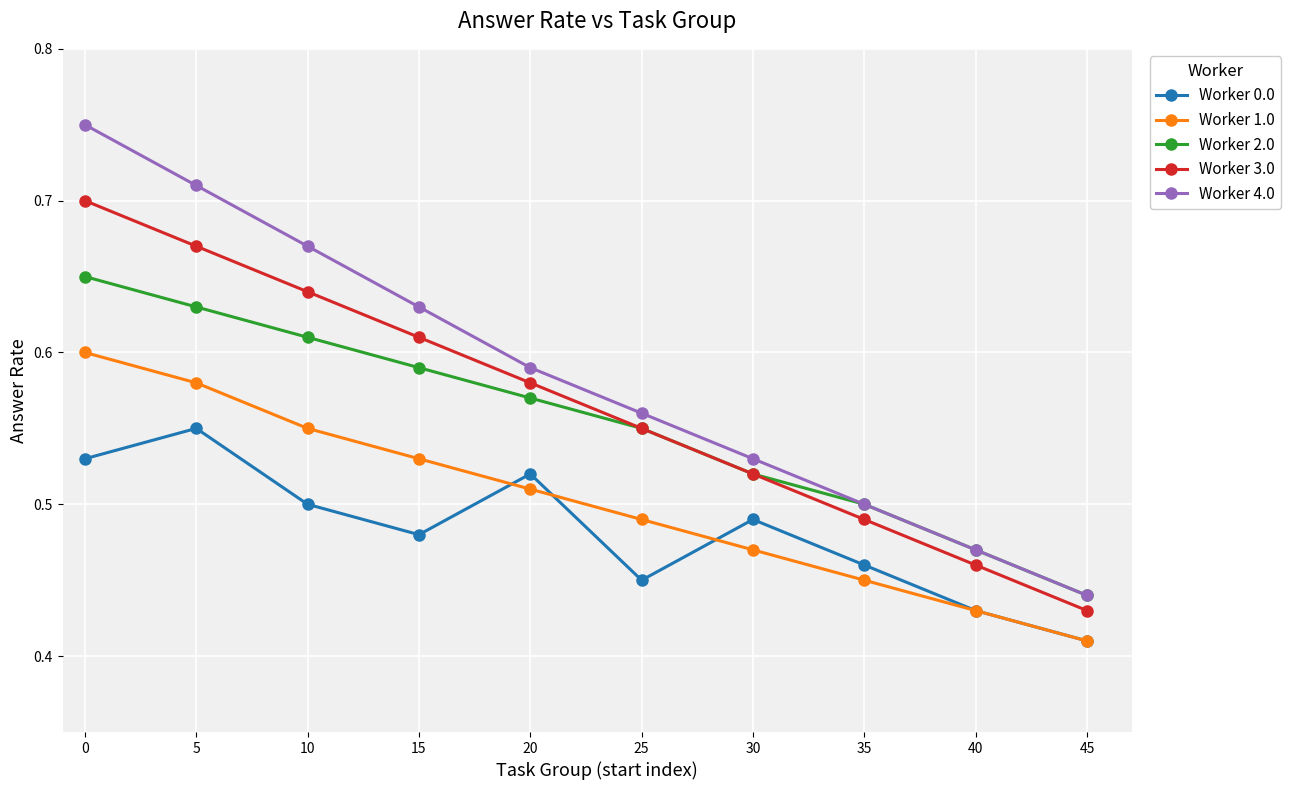

True or false: Worker 2.0 and Worker 1.0 intersect in this chart.

False